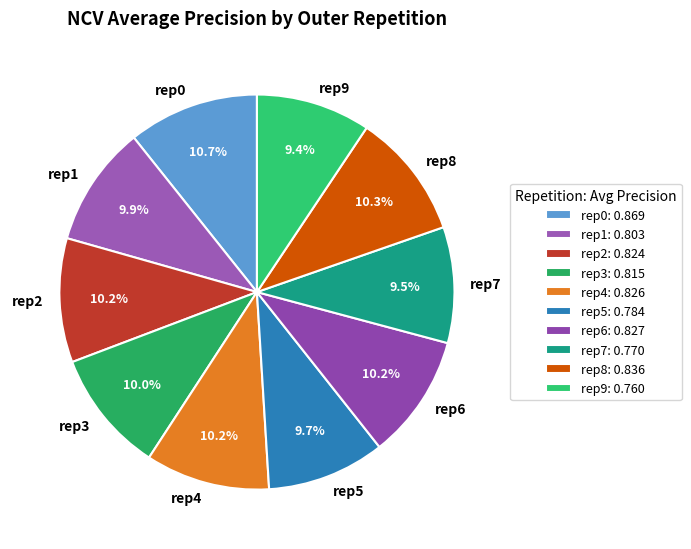

Is there any slice that represents more than half of the pie?

No